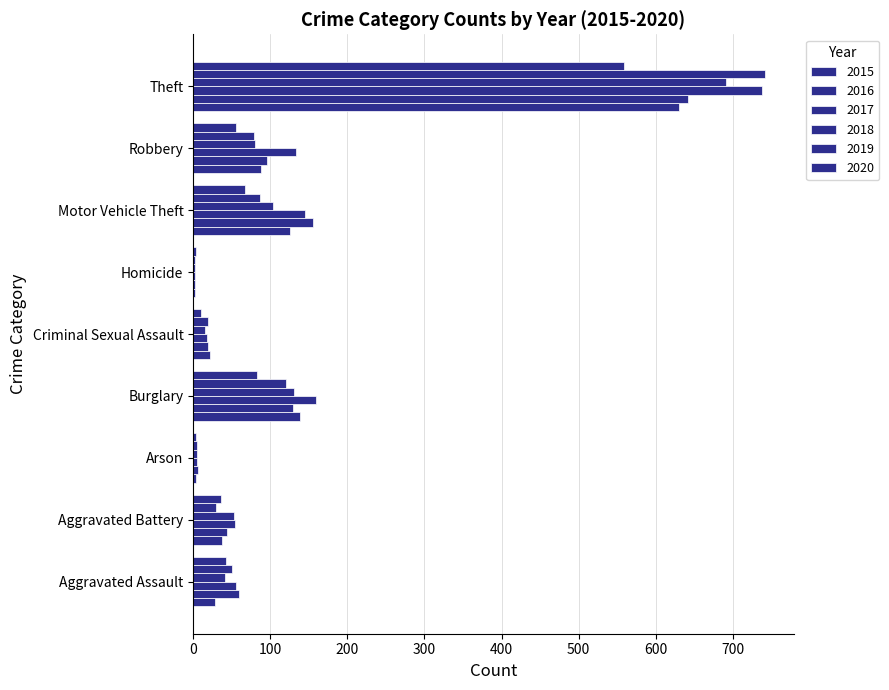

At how many categories does at least one series exceed 562?

1